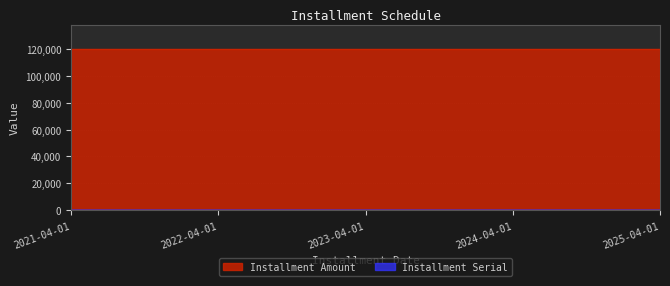

What is the change in value from 2023-04-01 to 2025-04-01?

+2